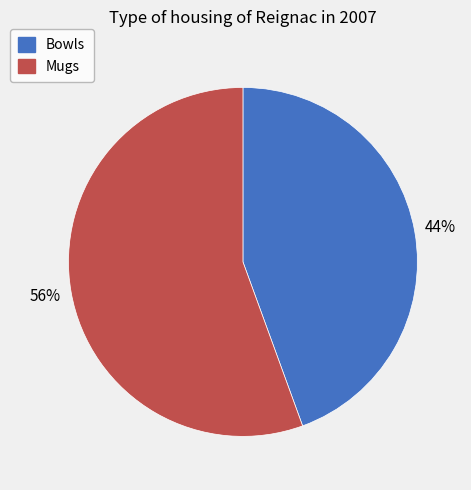

What percentage is the Bowls slice, to the nearest percent?

44%